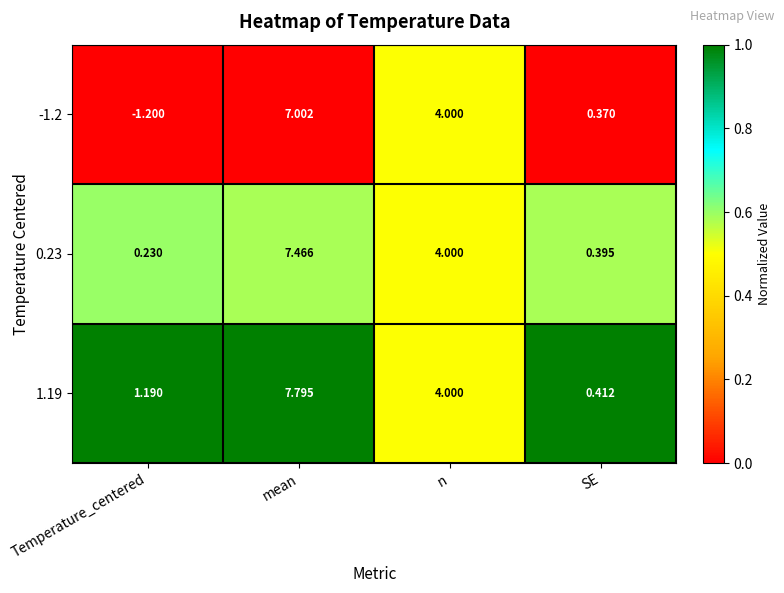

At which category is the sum across all series the highest?

mean